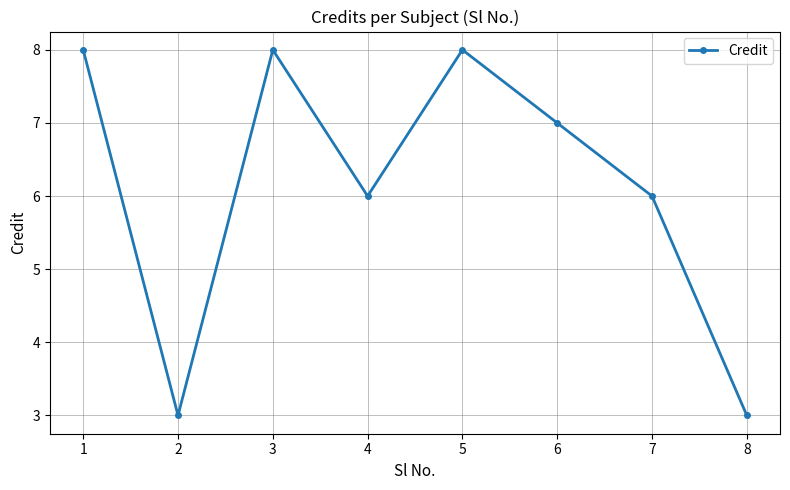

What is the sum of all values?

49